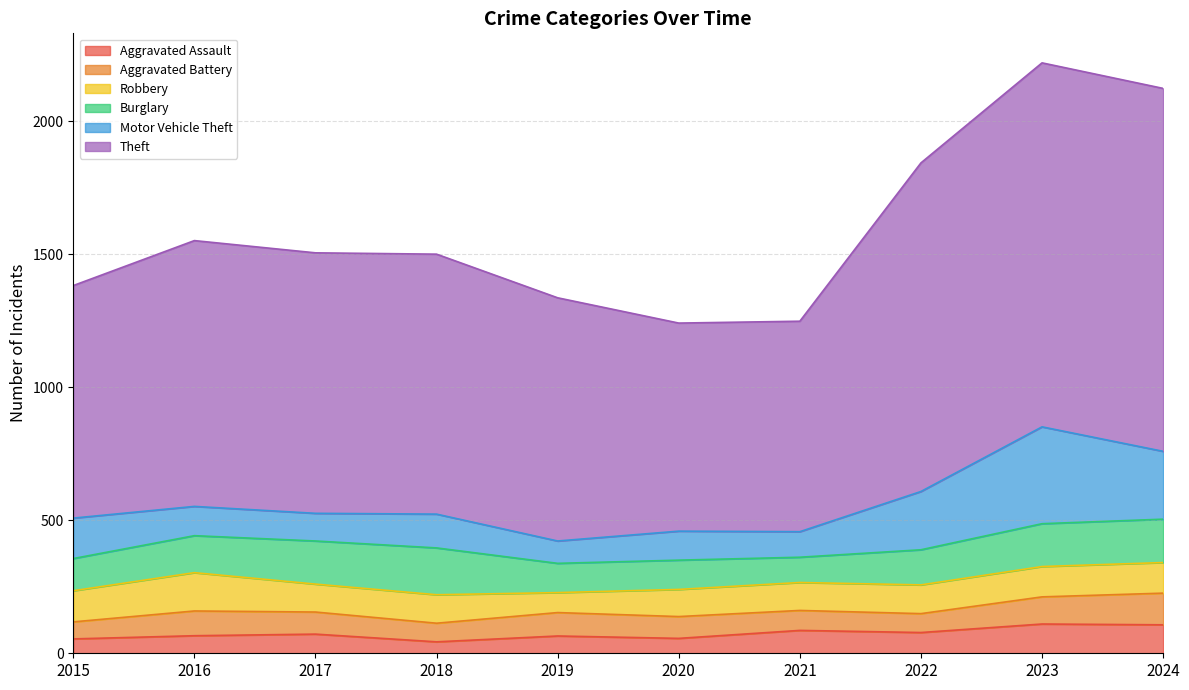

Where is the first local maximum for Motor Vehicle Theft?

2018